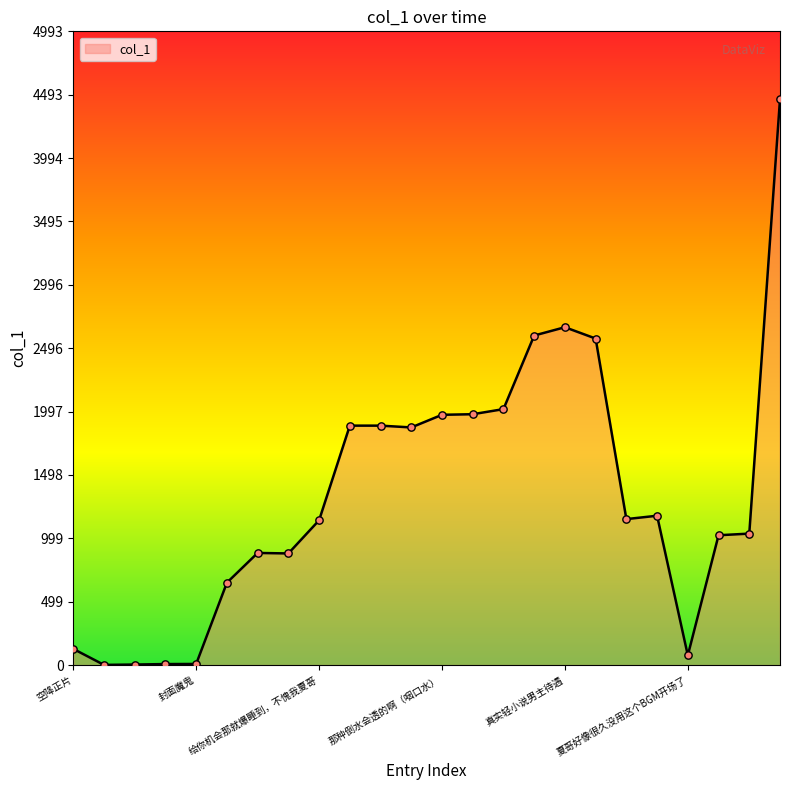

What is the greatest value displayed?

4457.8